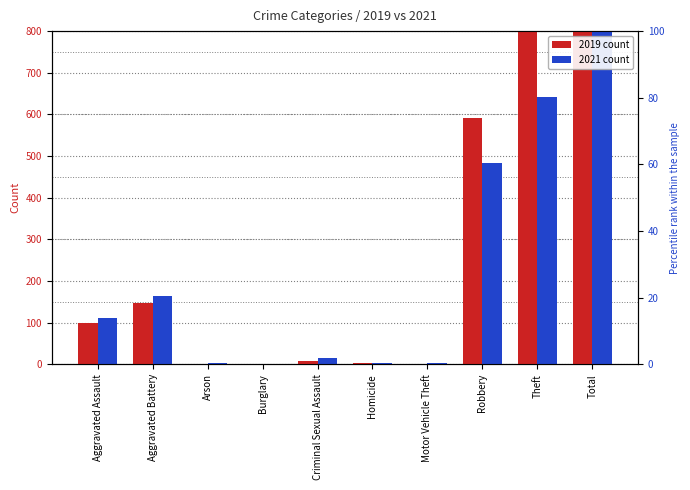

Which category has the highest value across all series?

Total